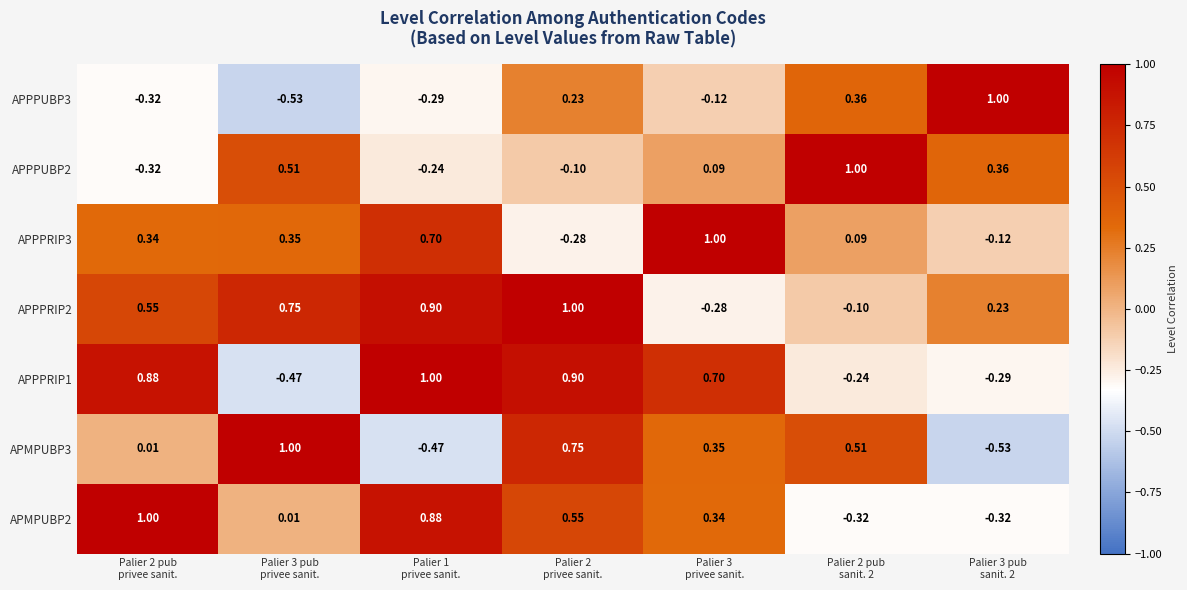

How many values in APPPRIP3 are below zero?

2